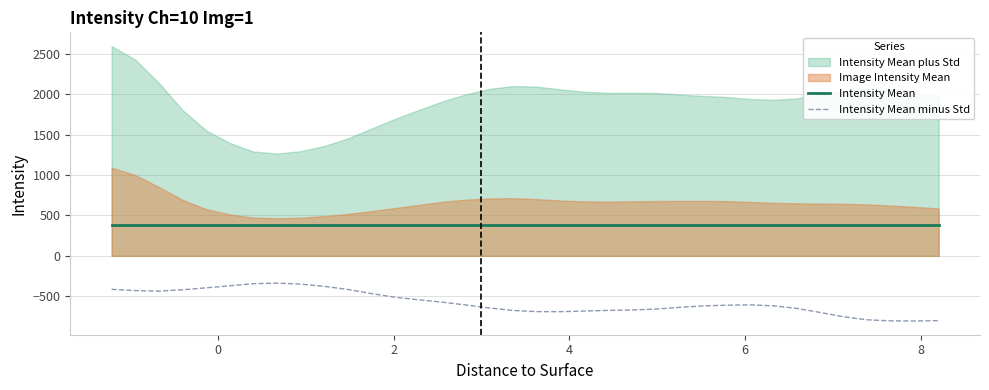

True or false: Intensity Mean minus Std and Intensity Mean intersect in this chart.

False